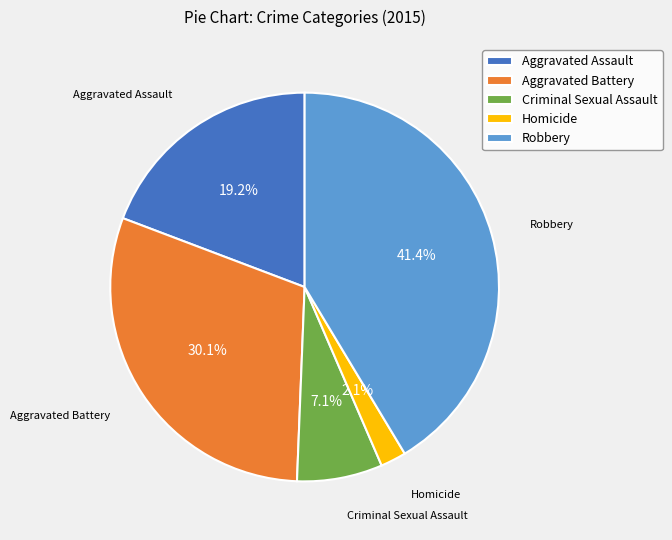

Which slice is the smallest?

Homicide